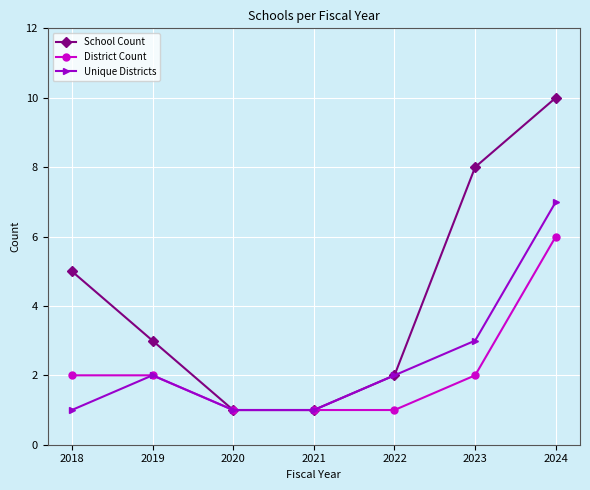

What is the total value across all series at 2023?

13